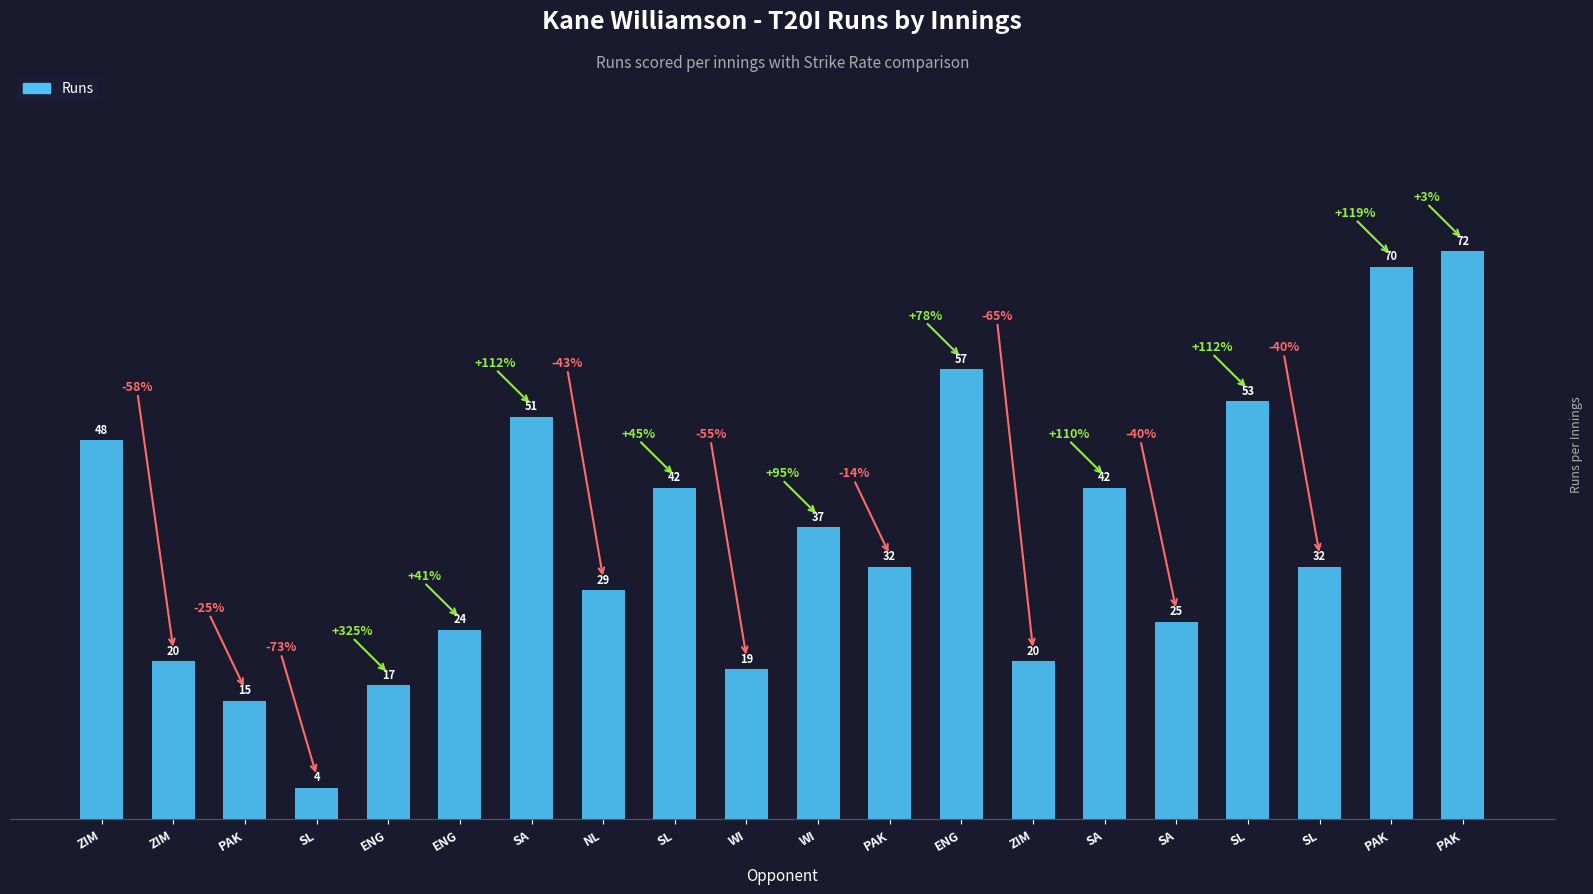

How many categories are shown in the chart?

20